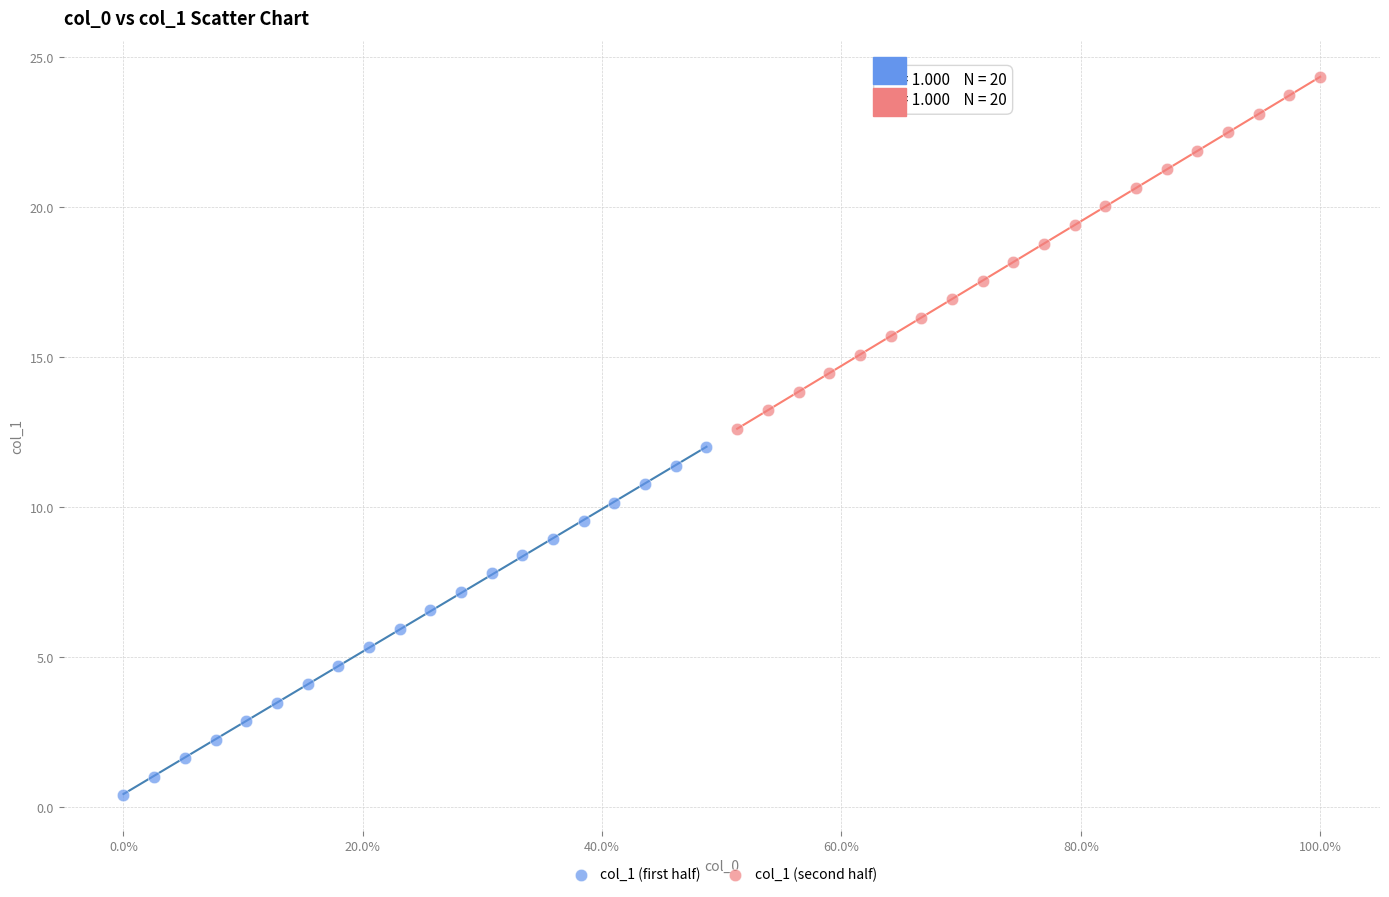

Which series has the widest spread of Y values?

col_1 (second half)